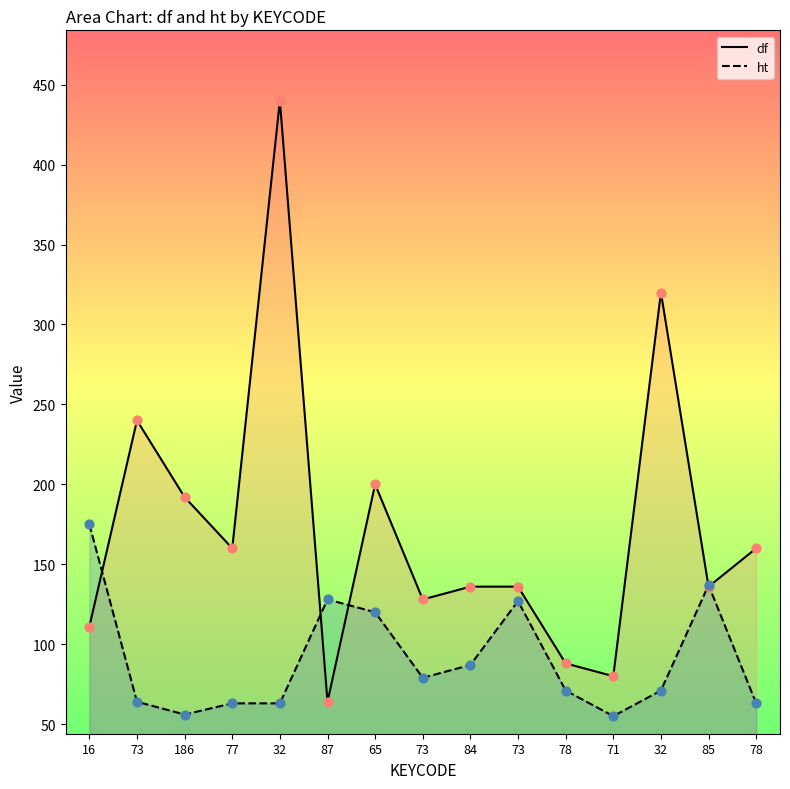

Is the value of ht at 71 greater than the value of df at 186?

No